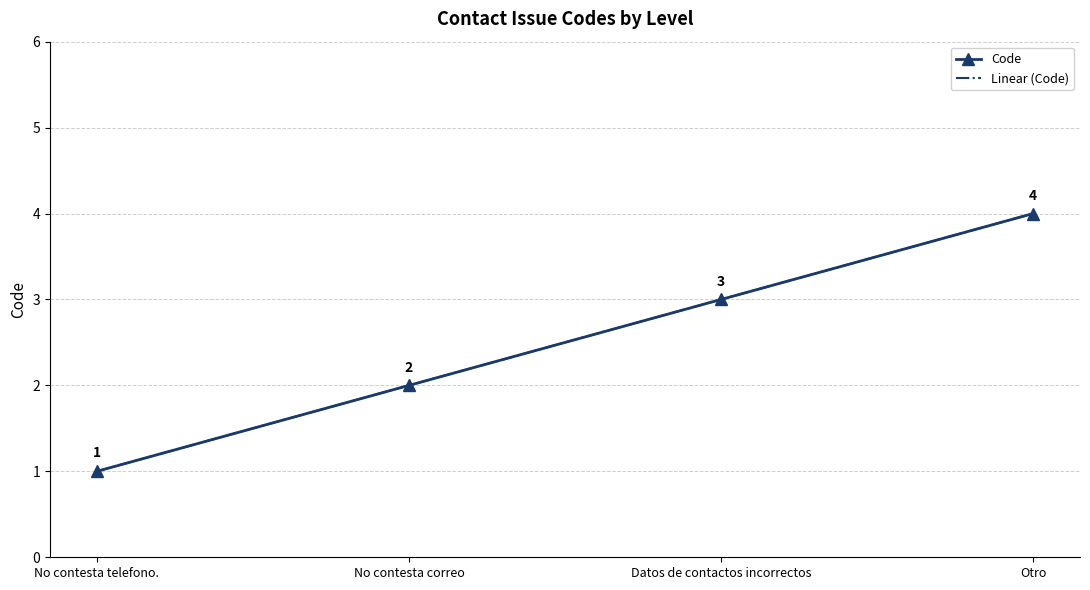

What is the ratio of the value at Otro to the value at No contesta telefono.?

4.0